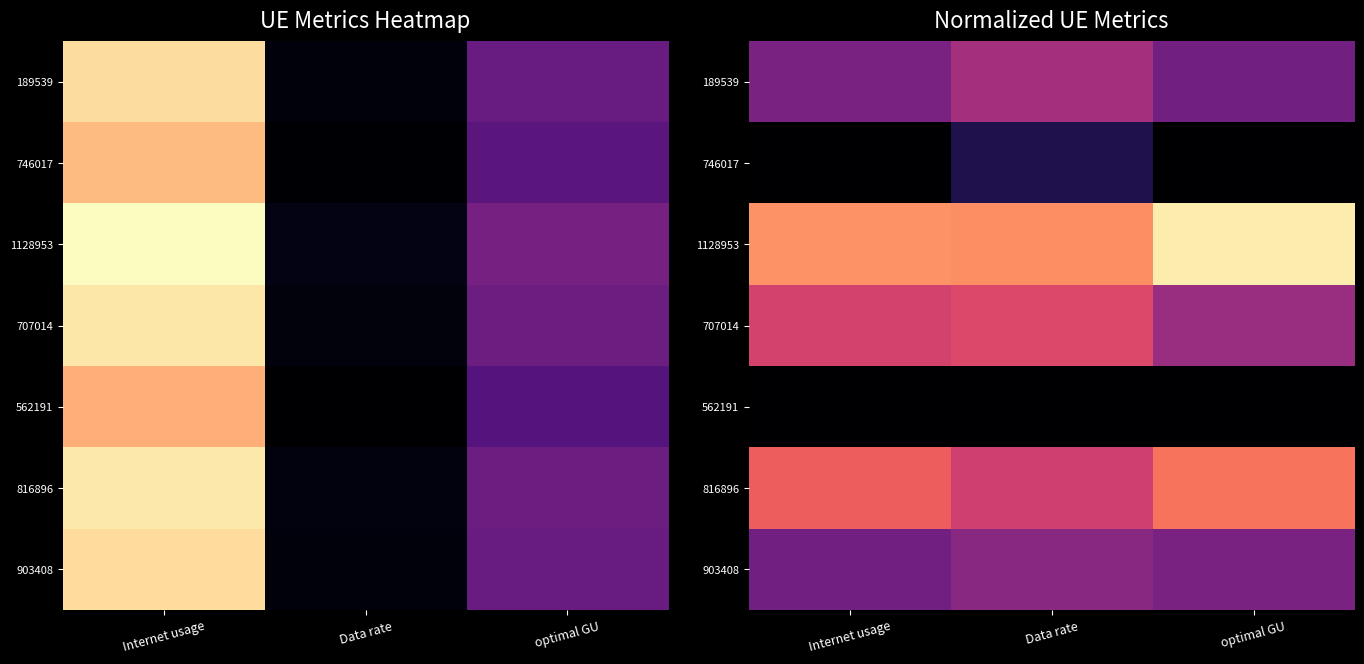

Is it true that 1128953 equals 0.2 at Data rate?

False